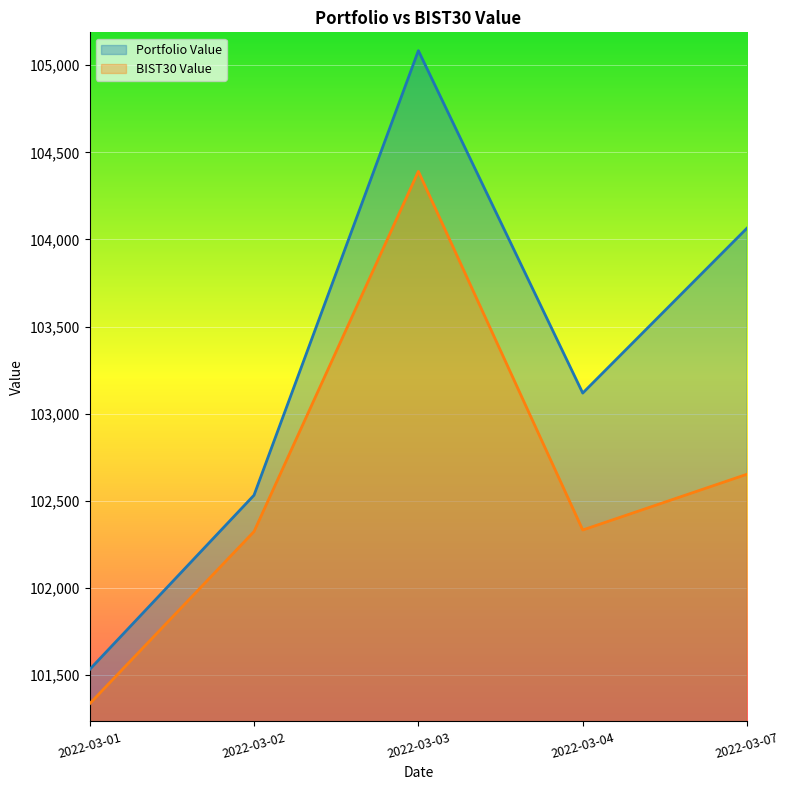

True or false: Portfolio Value and BIST30 Value cross at least once.

False